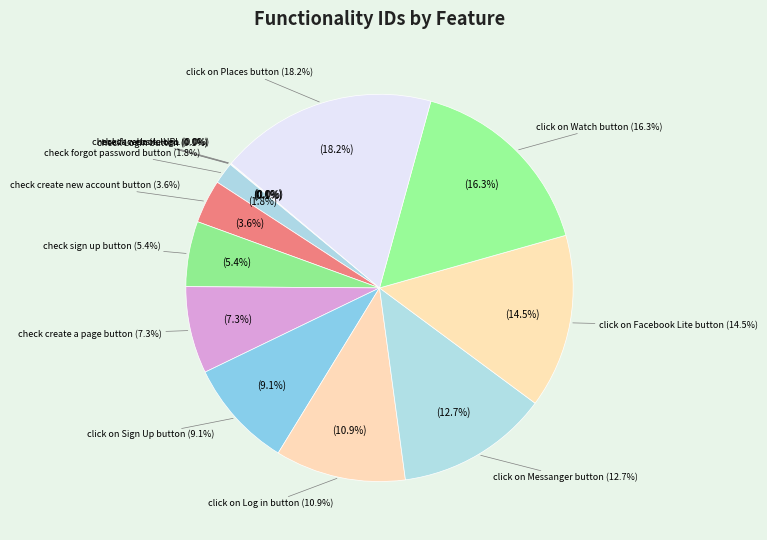

Which slice is the smallest?

check website URL